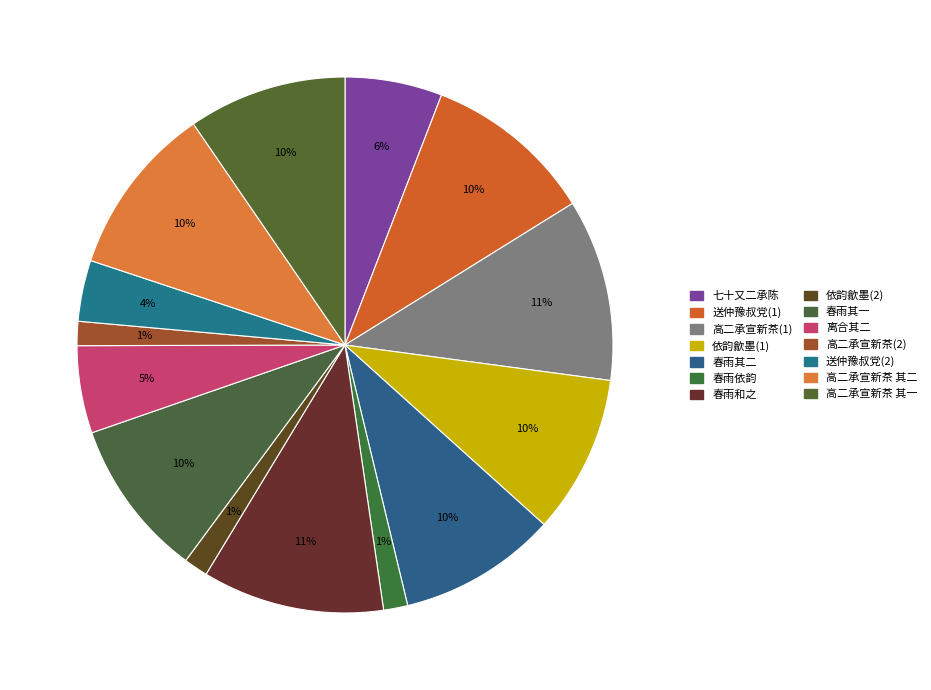

Which category has the biggest portion of the pie?

高二承宣与苏二左司唱和春雨诗远蒙见寄依韵和之